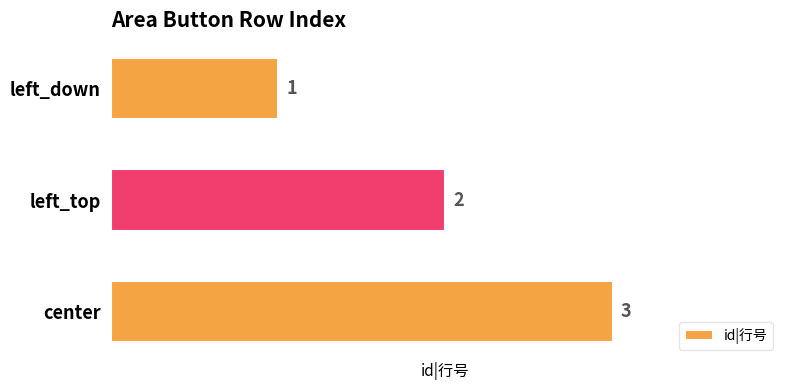

Where is the data nearest to the value 2?

left_top